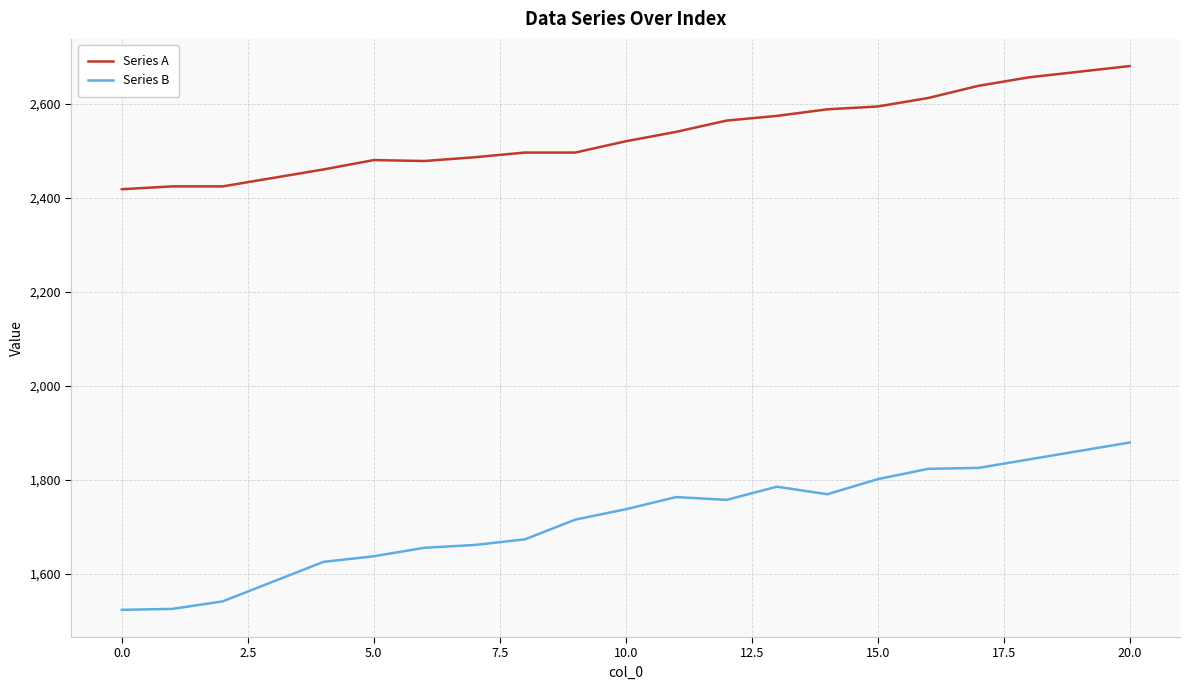

Which series has the largest total across all categories?

Series A